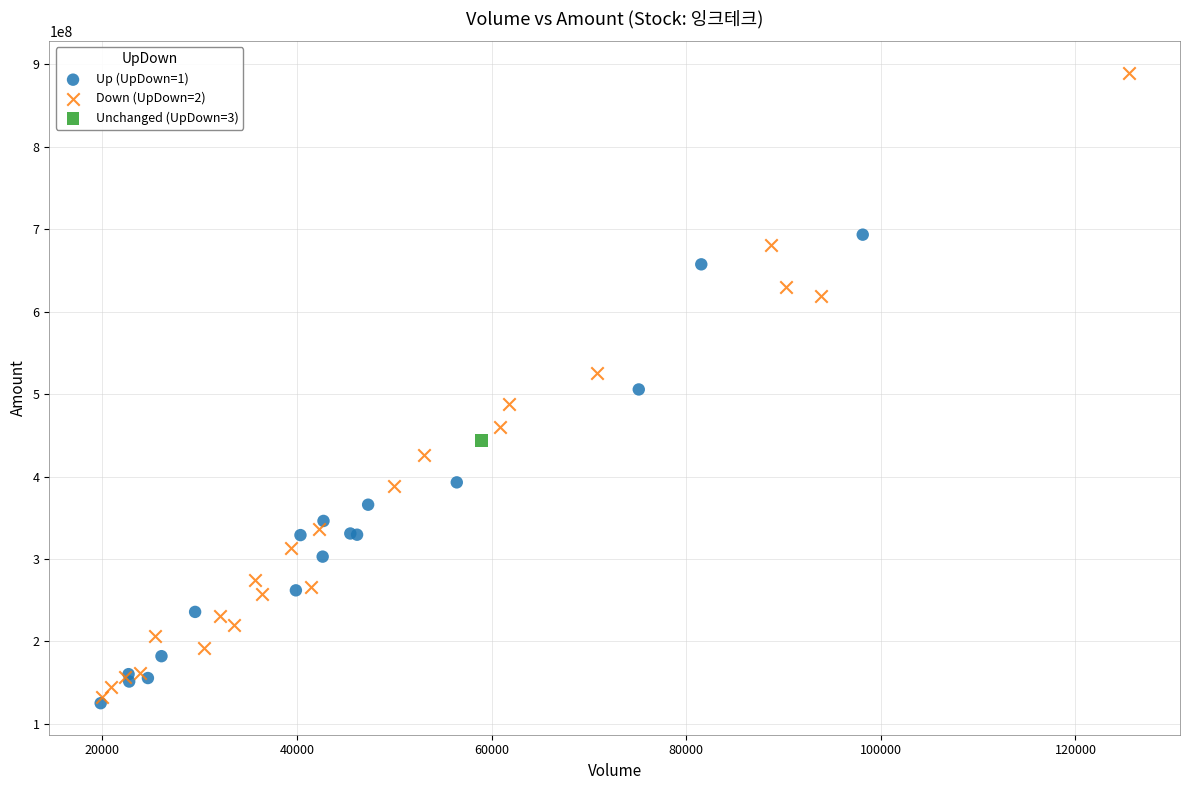

What are all the series names shown in the legend?

Up (UpDown=1), Down (UpDown=2), Unchanged (UpDown=3)